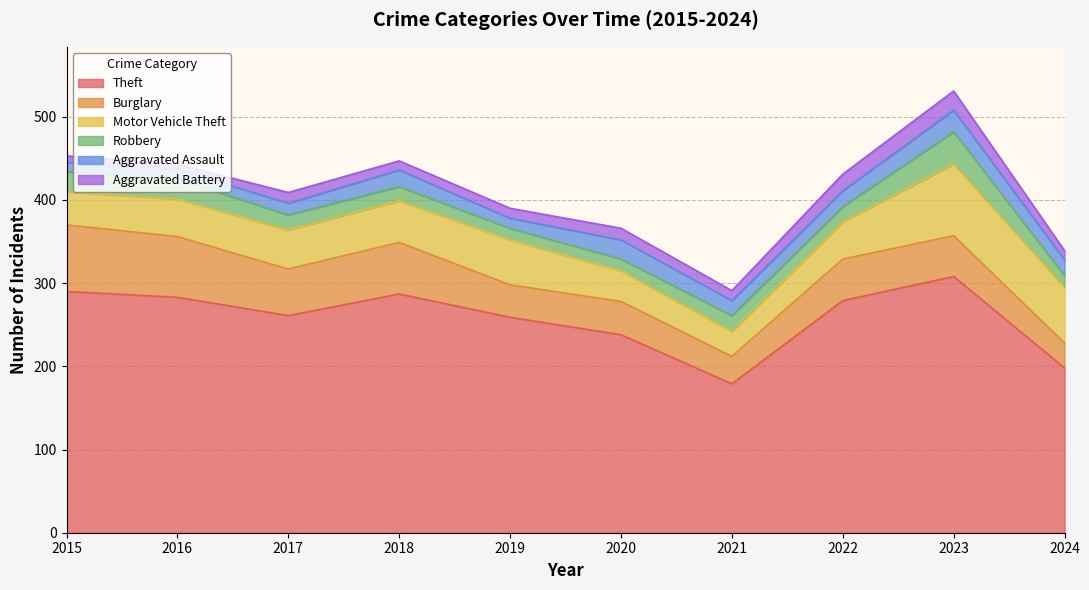

Does the chart display data point markers on the line(s)?

No